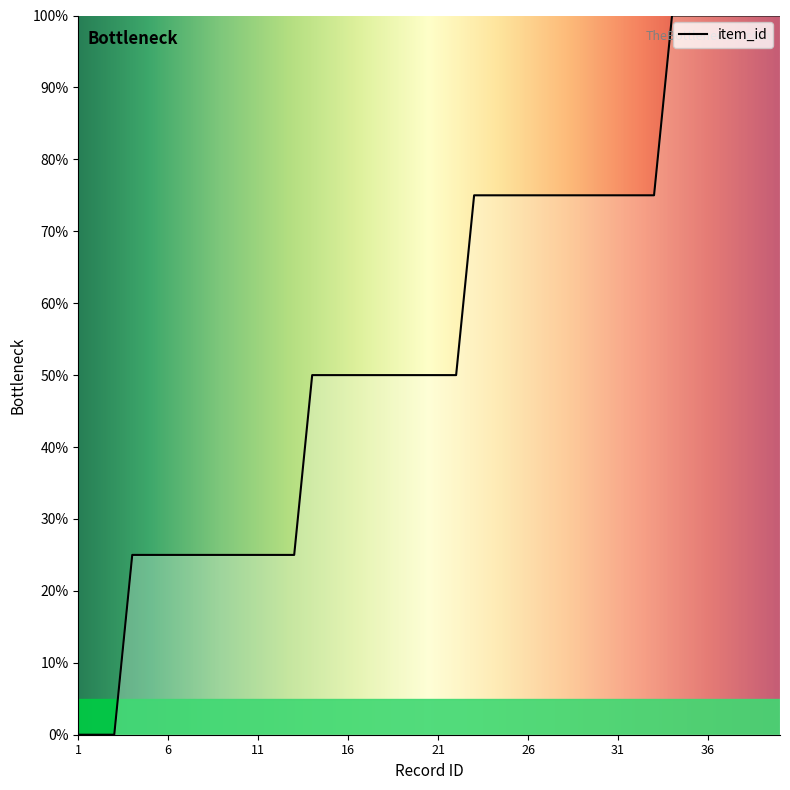

What is the maximum value shown in the chart?

100